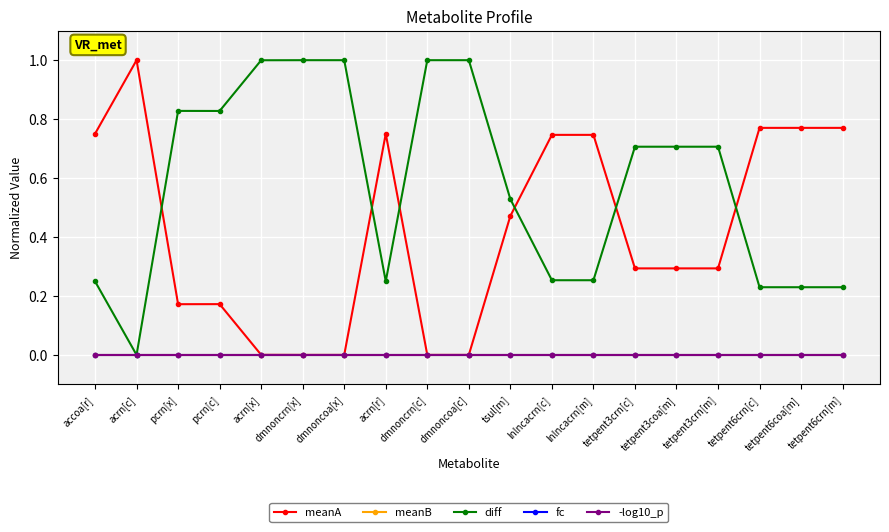

Is this an area chart (filled region under the line)?

No